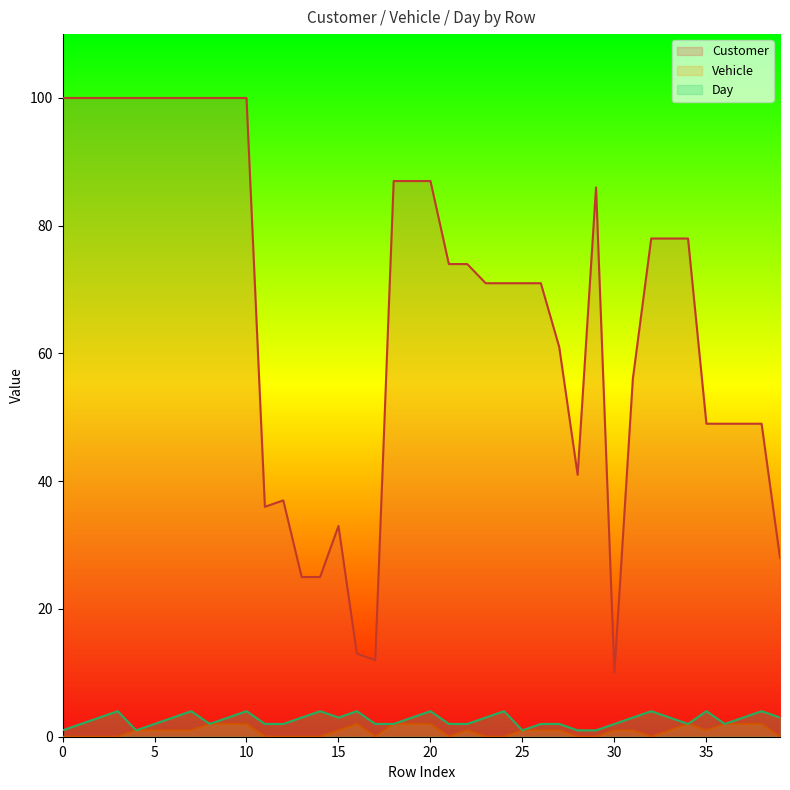

List the series in order of their peak value, lowest first.

Vehicle, Day, Customer